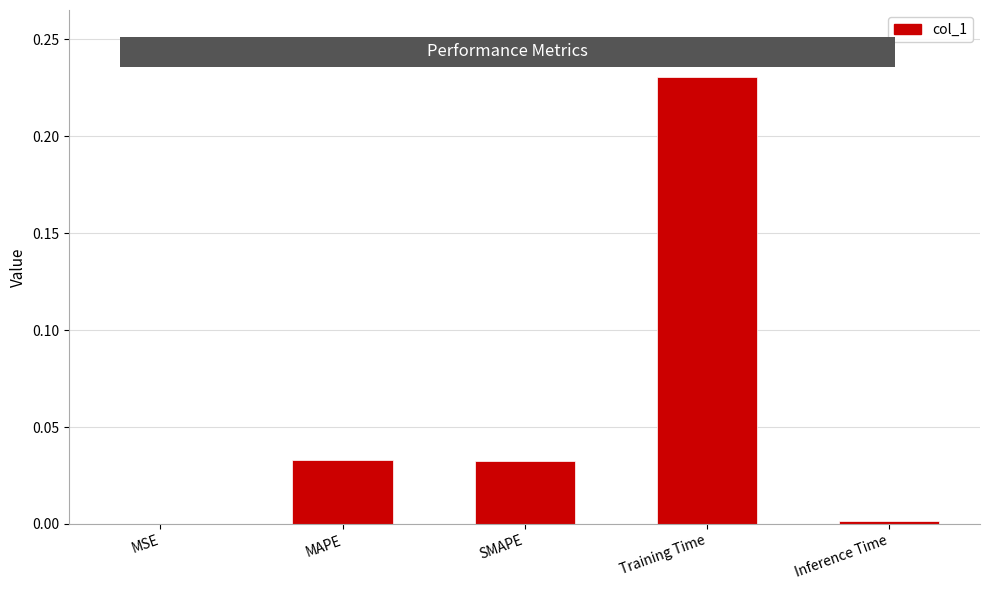

Which has a higher value, Training Time or MSE?

Training Time